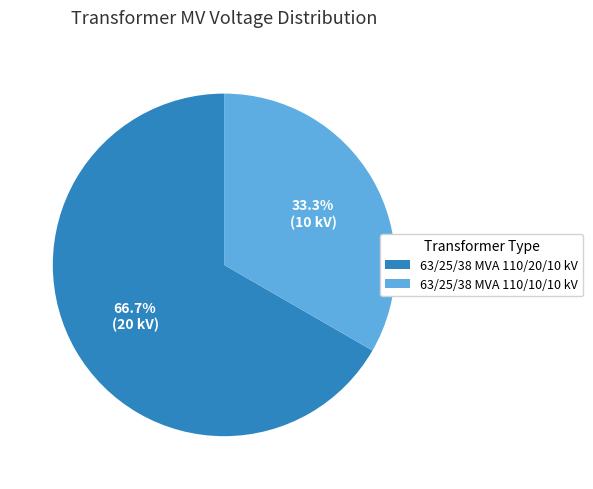

The 63/25/38 MVA 110/10/10 kV slice represents 46% of the pie. True or false?

False